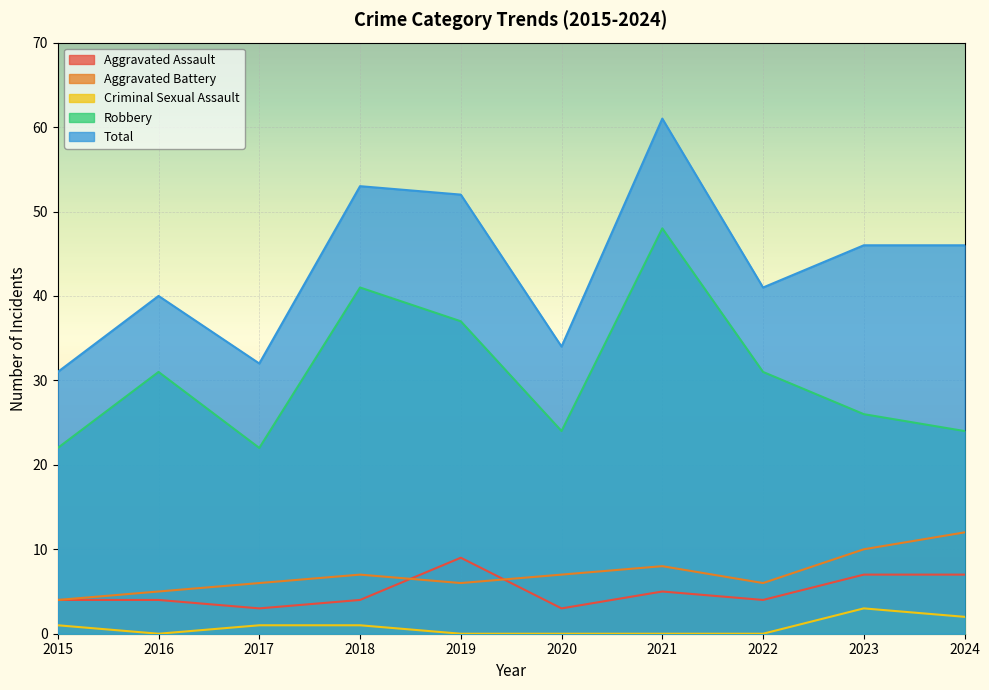

At which category does Total reach its first local valley?

2017